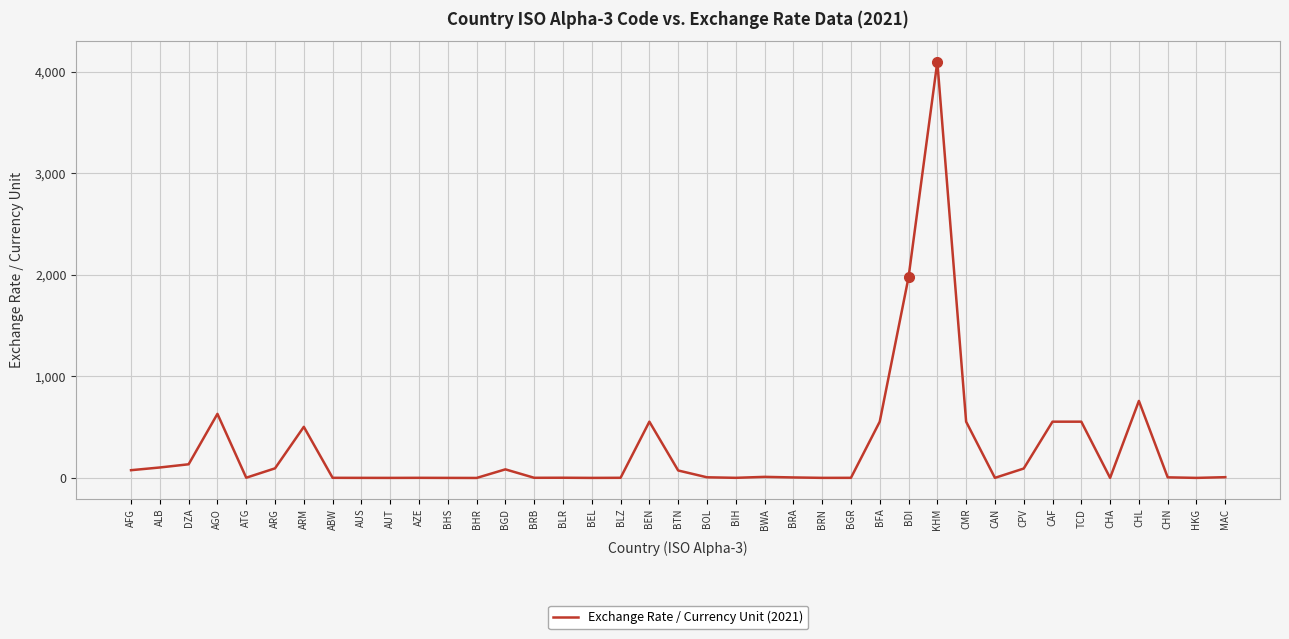

Where is the data nearest to the value 2049?

BDI